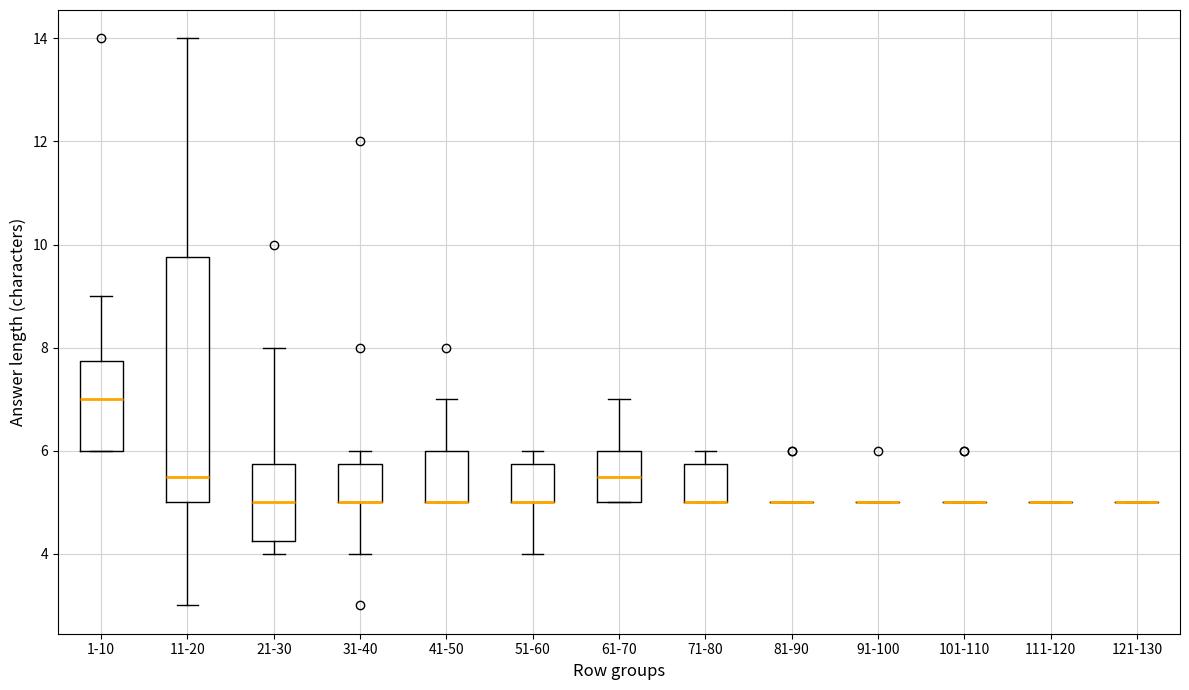

Comparing the boxes themselves (not the whiskers), which one is the tallest?

11-20